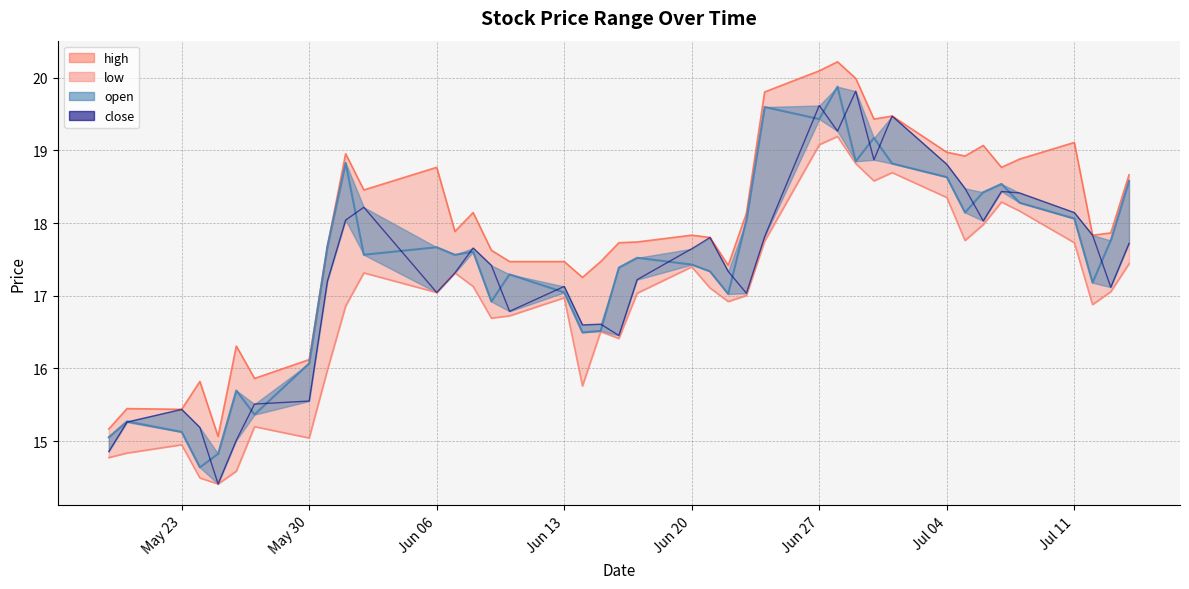

What is the total value across all series at 2022-06-09?

68.7